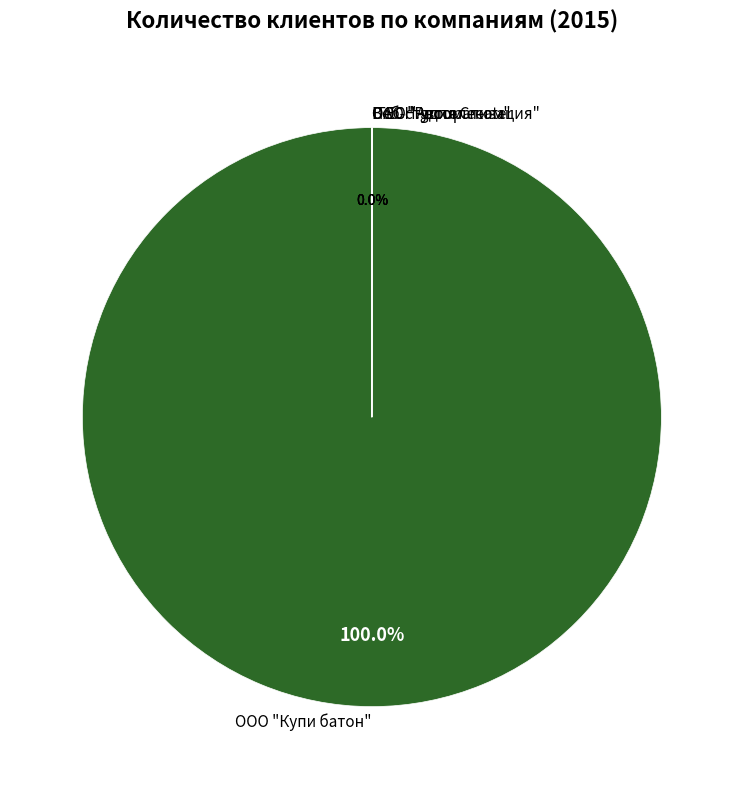

Is it true that ООО "Автоматизация" is 0% of the pie?

True